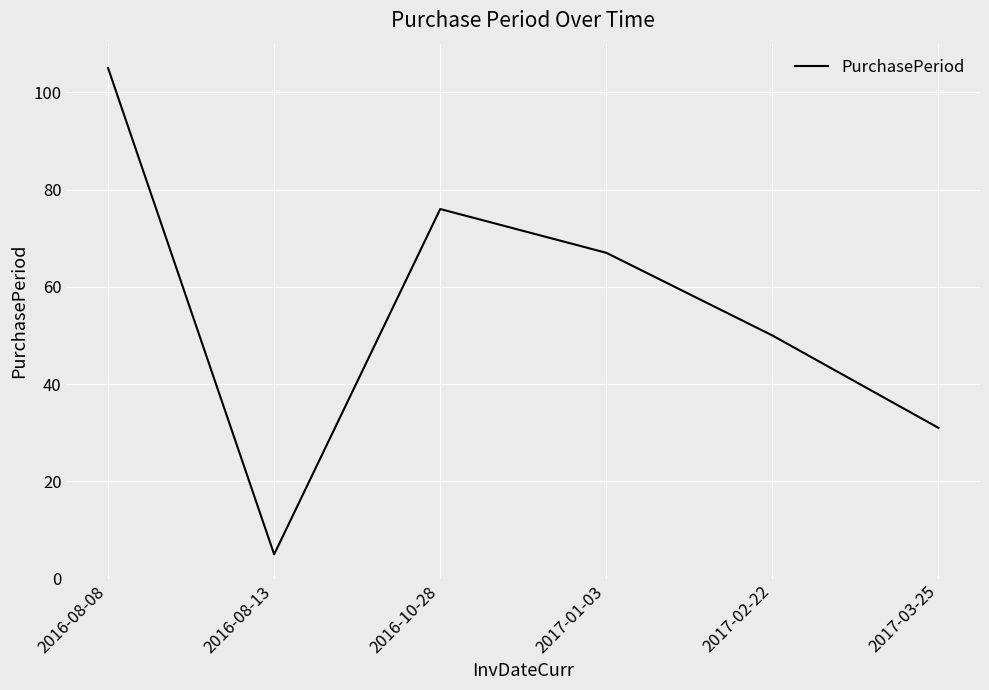

Rank the categories by value from highest to lowest.

2016-08-08, 2016-10-28, 2017-01-03, 2017-02-22, 2017-03-25, 2016-08-13